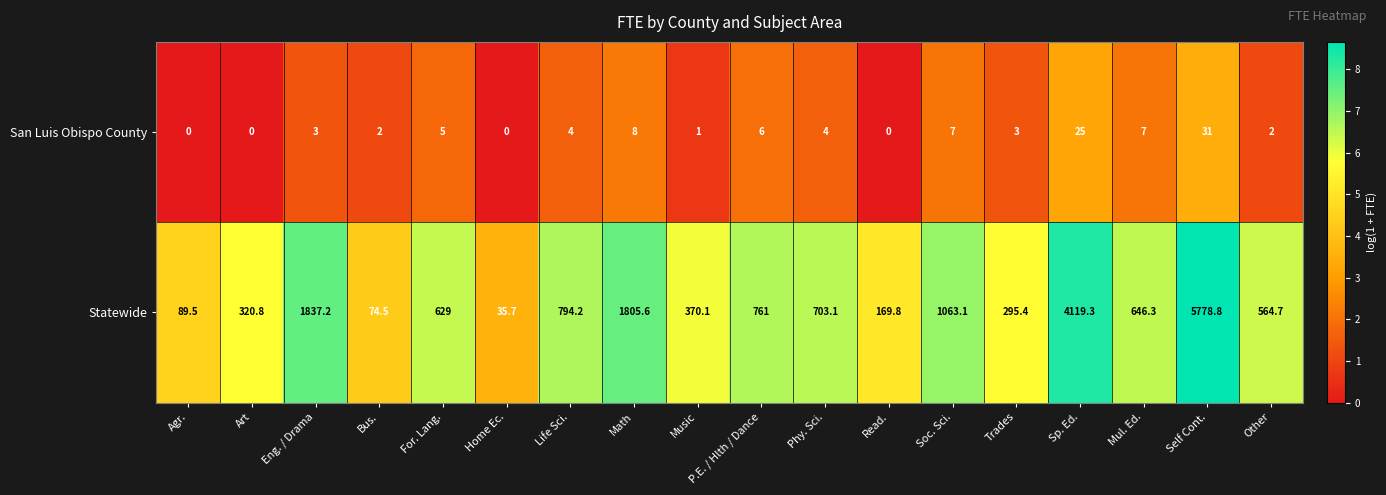

Which category has the highest value across all series?

Self Cont.